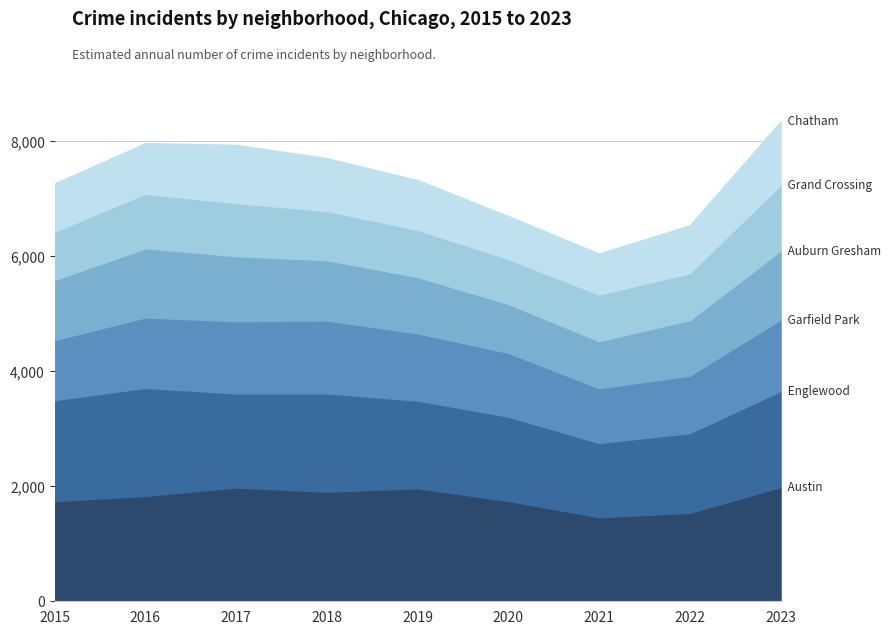

Where does the Grand Crossing series first go above 841?

2016